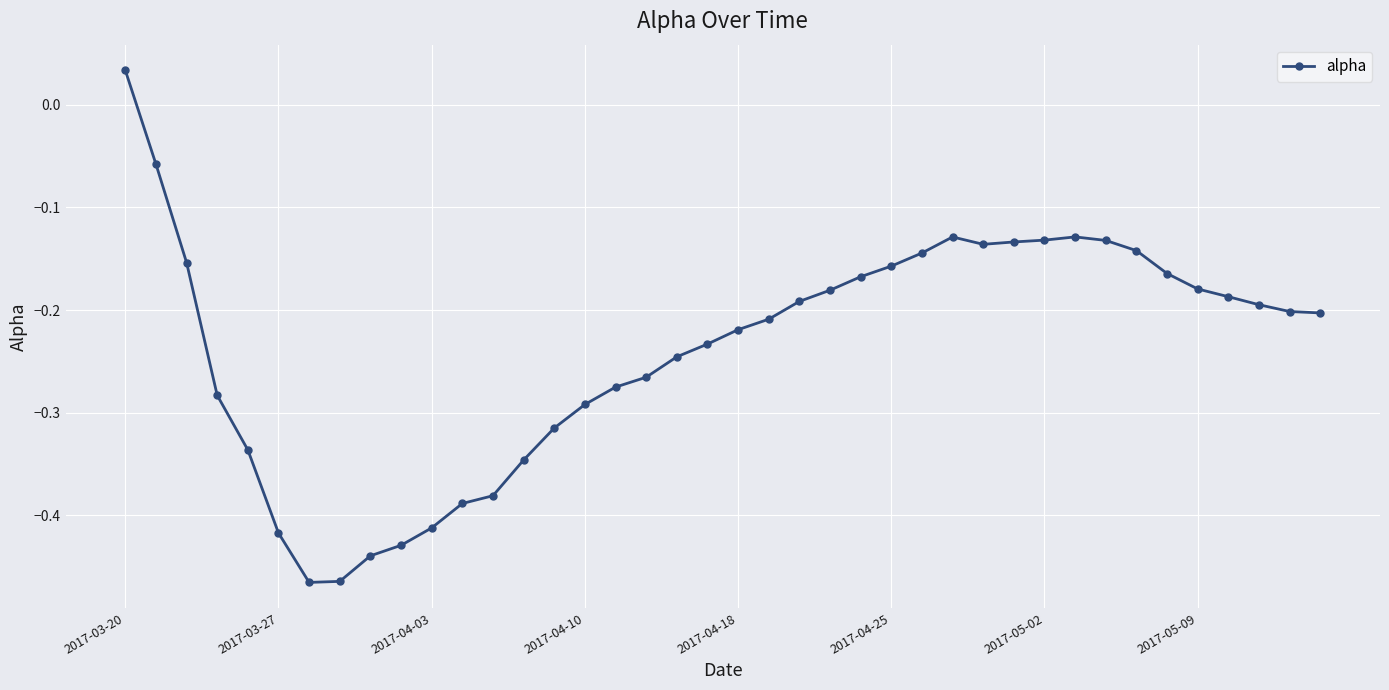

What is the difference between the second highest and second lowest values?

0.4